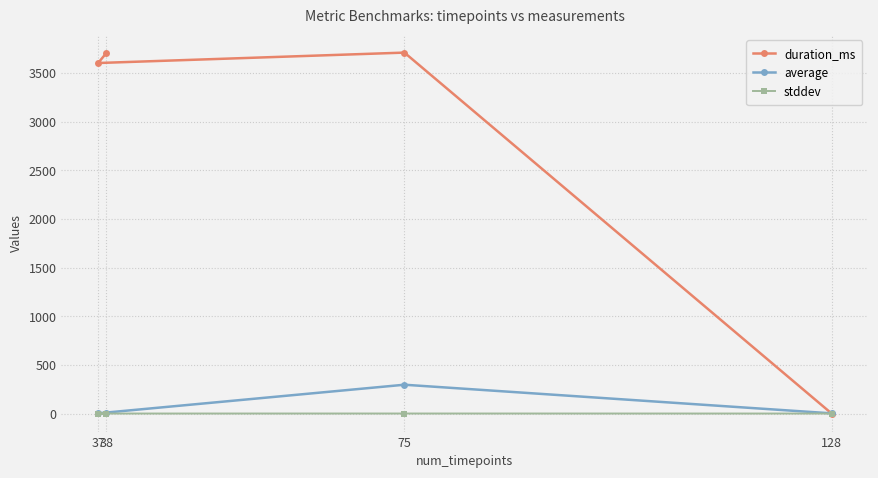

What are all the series names shown in the legend?

duration_ms, average, stddev